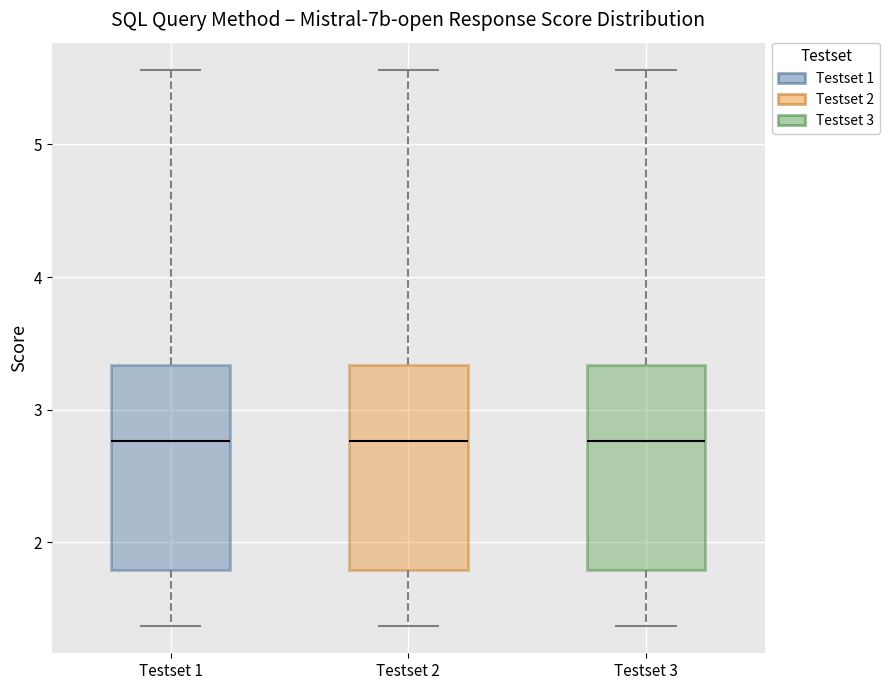

Reading left to right, transcribe this box plot: for each box, give where its median line is, the range the box spans, and where its two whiskers end, as read against the y-axis. The values are not printed on the chart, so give them approximately, as read against the axis.

Testset 1: median 2.8, box 1.8 to 3.3, whiskers 1.4 to 5.6
Testset 2: median 2.8, box 1.8 to 3.3, whiskers 1.4 to 5.6
Testset 3: median 2.8, box 1.8 to 3.3, whiskers 1.4 to 5.6